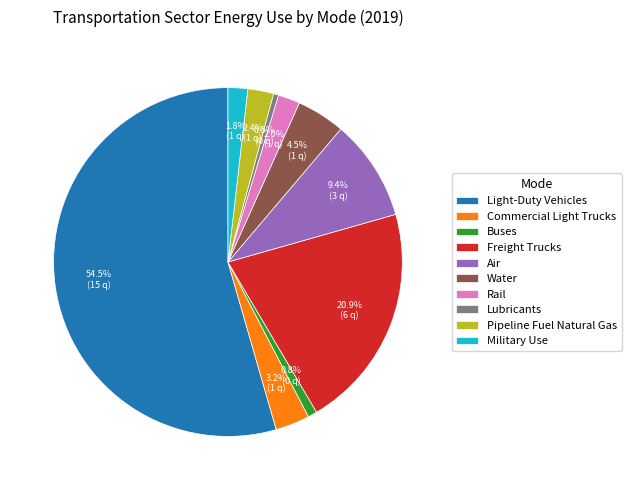

What is the largest slice in the pie chart?

Light-Duty Vehicles